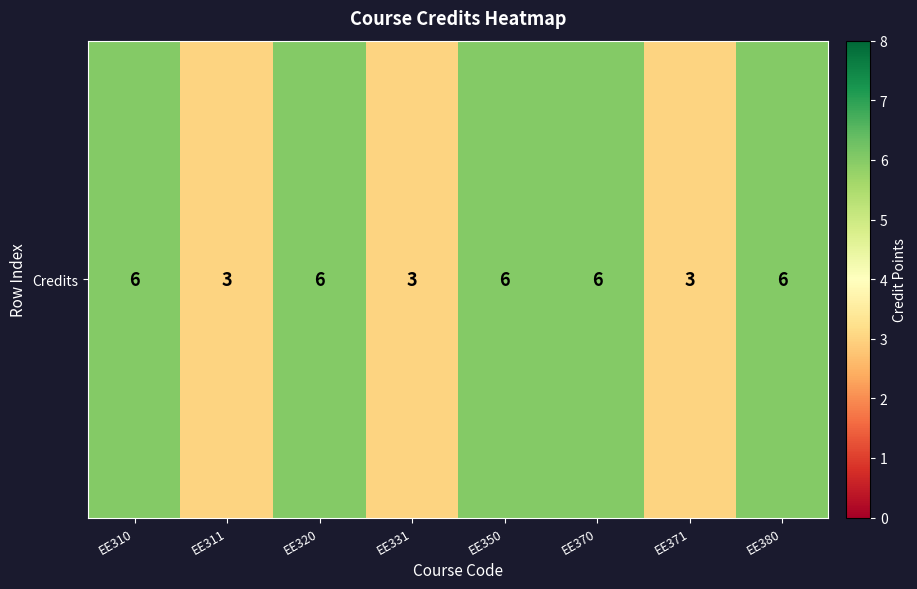

The chart shows a value of 6 at EE310. True or false?

True